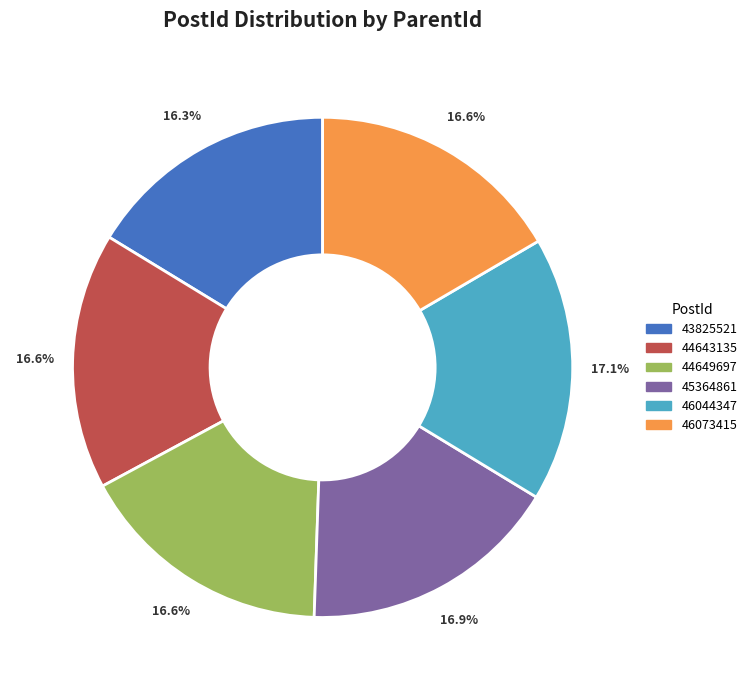

What percentage is NOT represented by 43825521?

83.7%